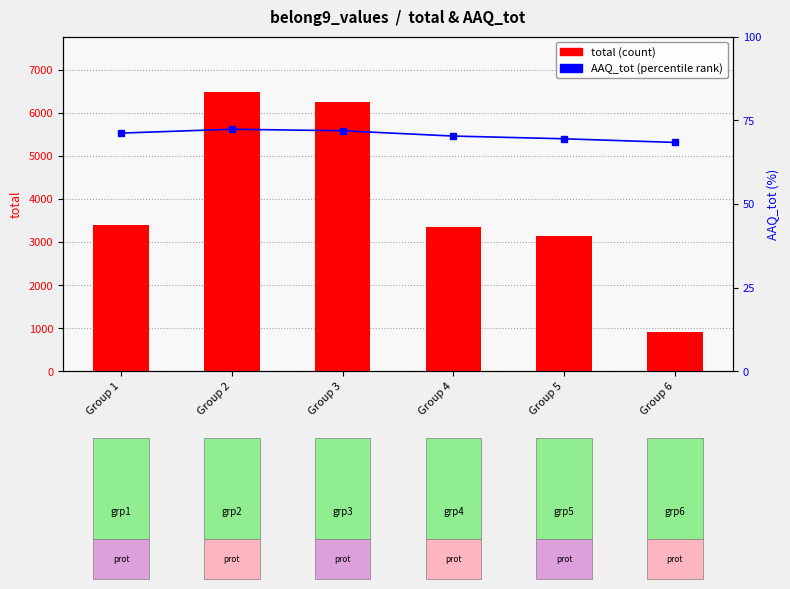

How many groups of bars are there?

6